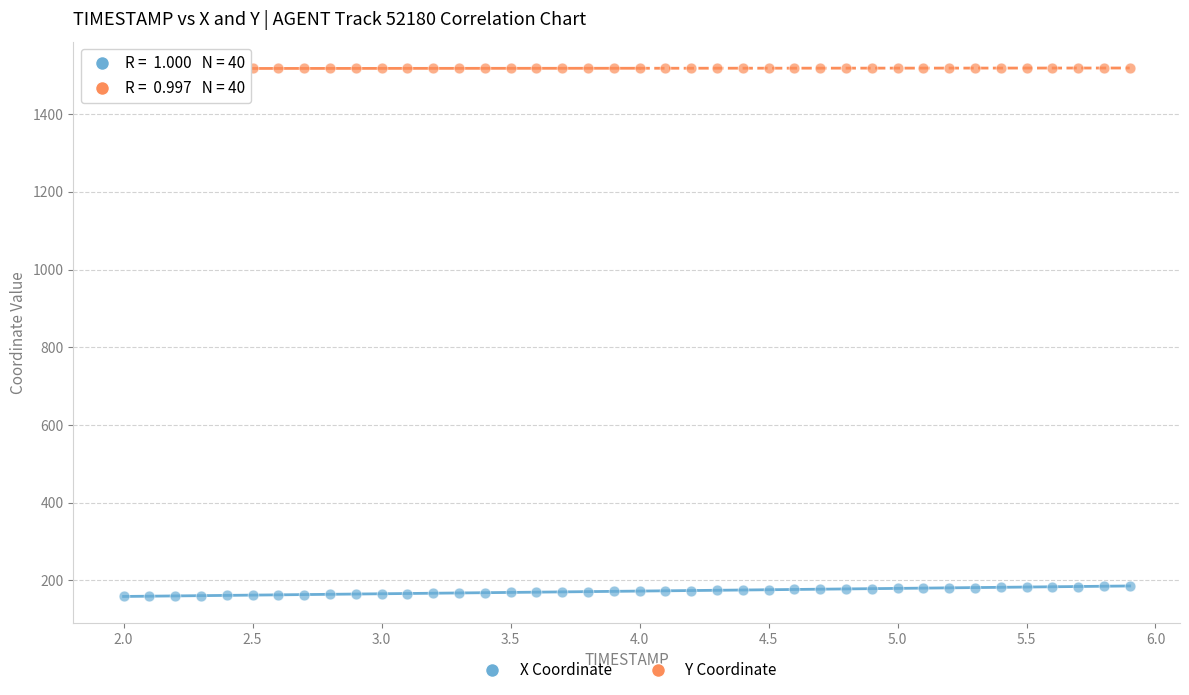

Which series contains the highest Y value?

Y Coordinate